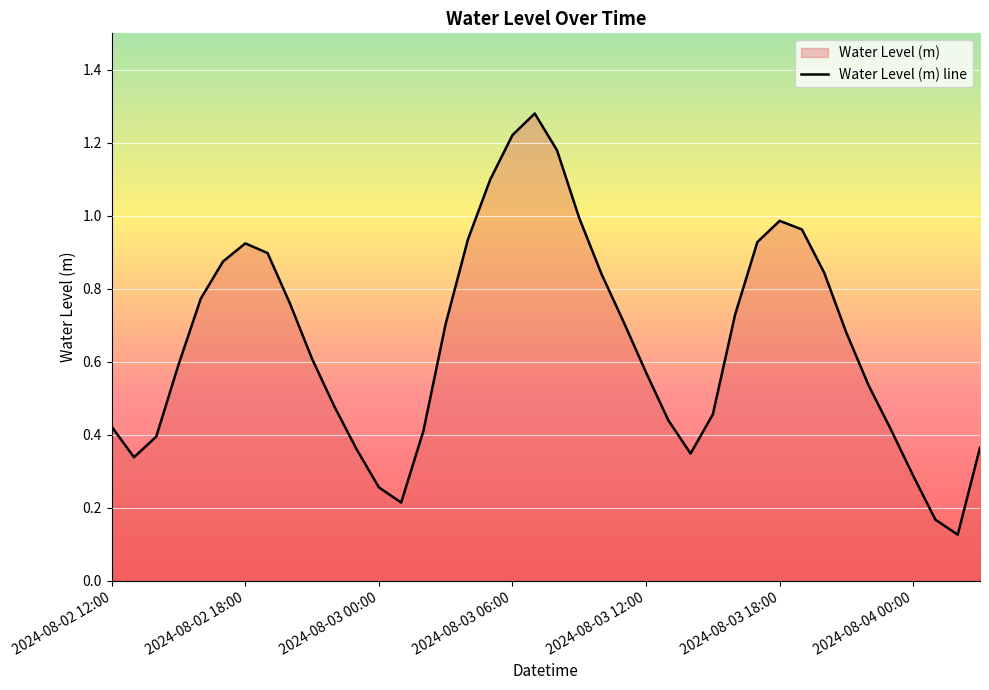

What is the label of the 17th point from the right?

2024-08-03 11:00